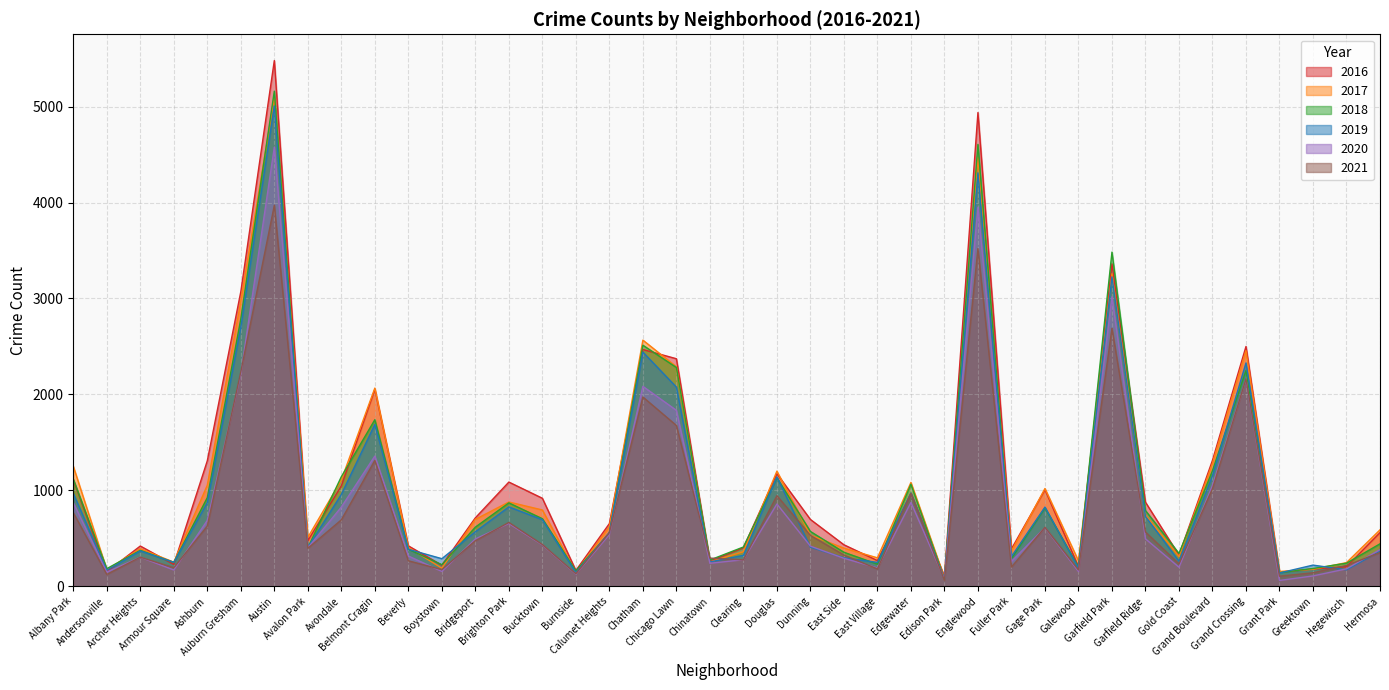

At Ashburn, list the series in order from smallest to largest.

2021, 2020, 2019, 2018, 2017, 2016